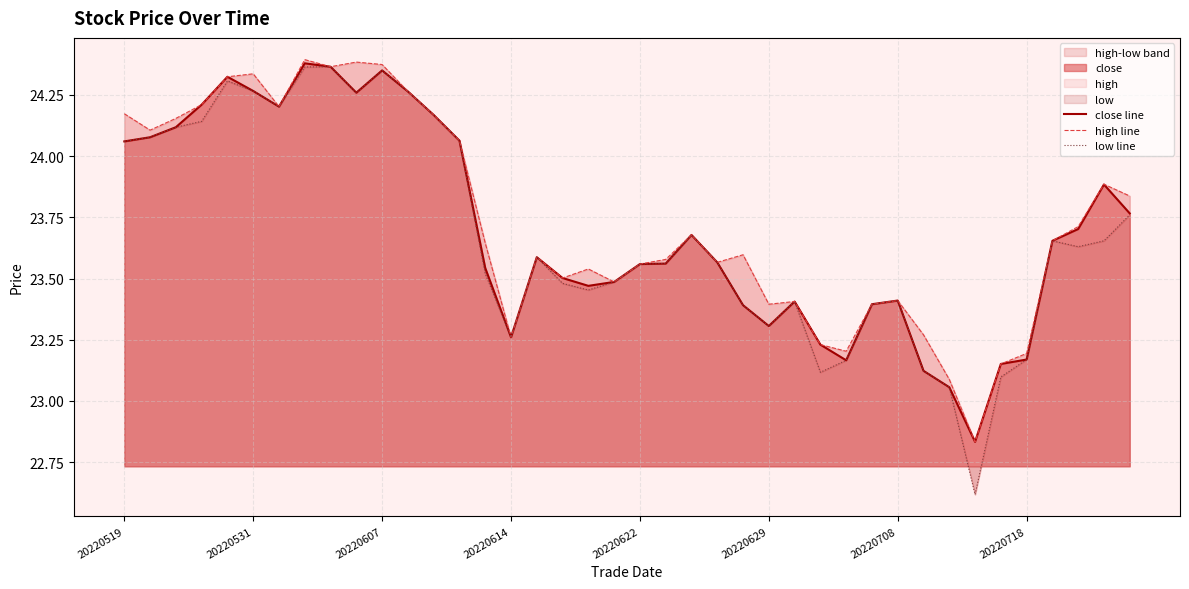

True or false: high line and close line cross at least once.

False